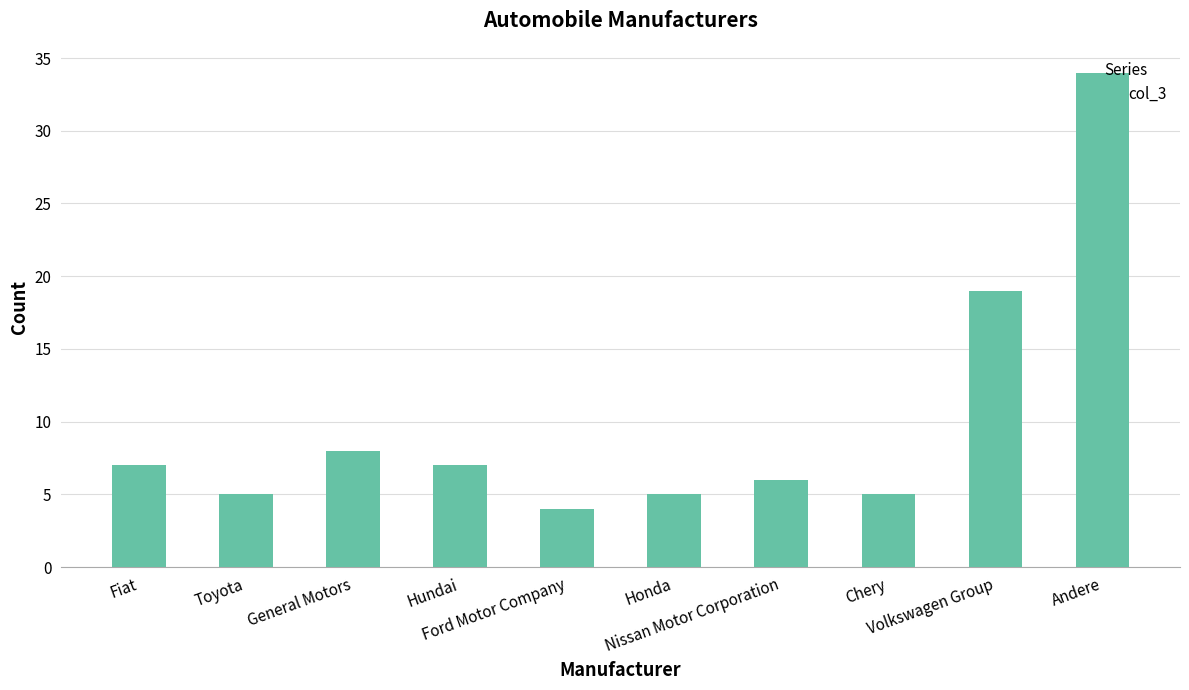

What is the difference between the maximum and second lowest values?

29